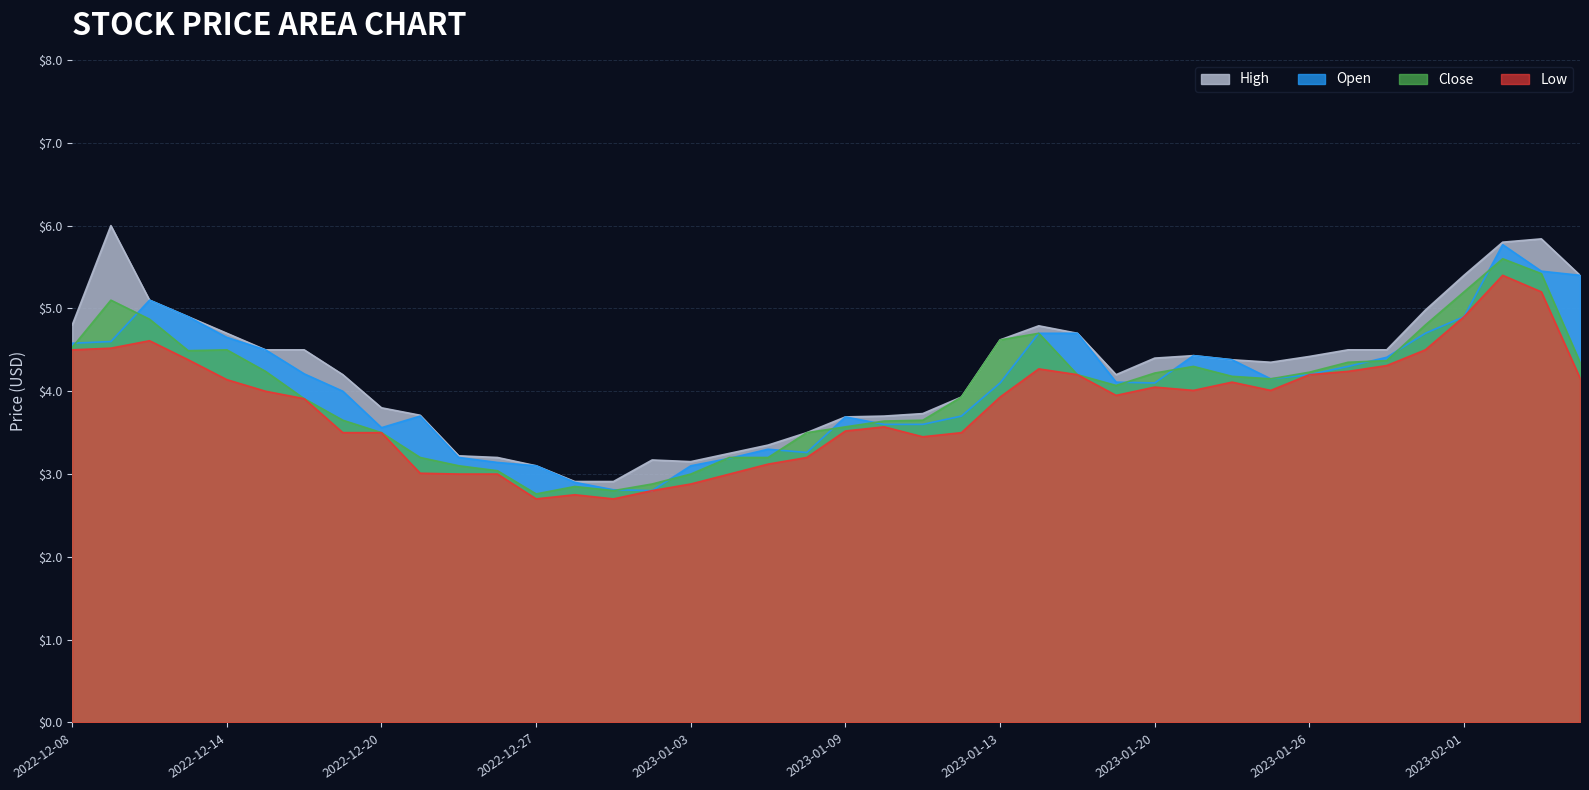

Does the chart display data point markers on the line(s)?

No